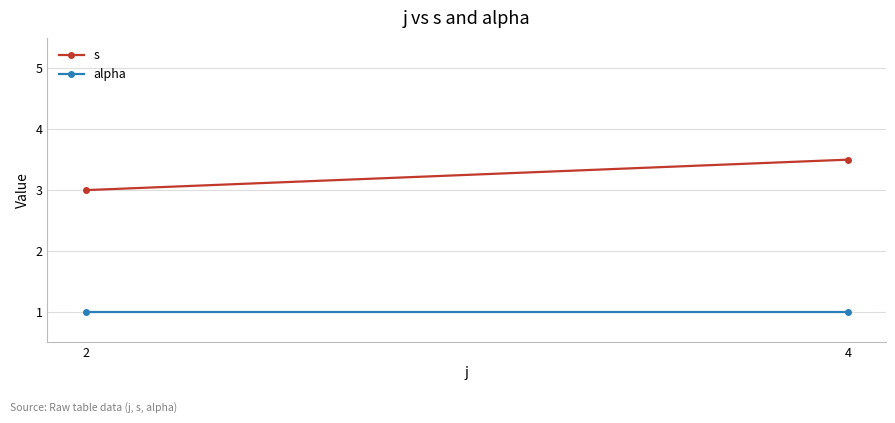

Reading left to right, extract all data points from this chart.

s: 3.0	3.5
alpha: 1.0	1.0